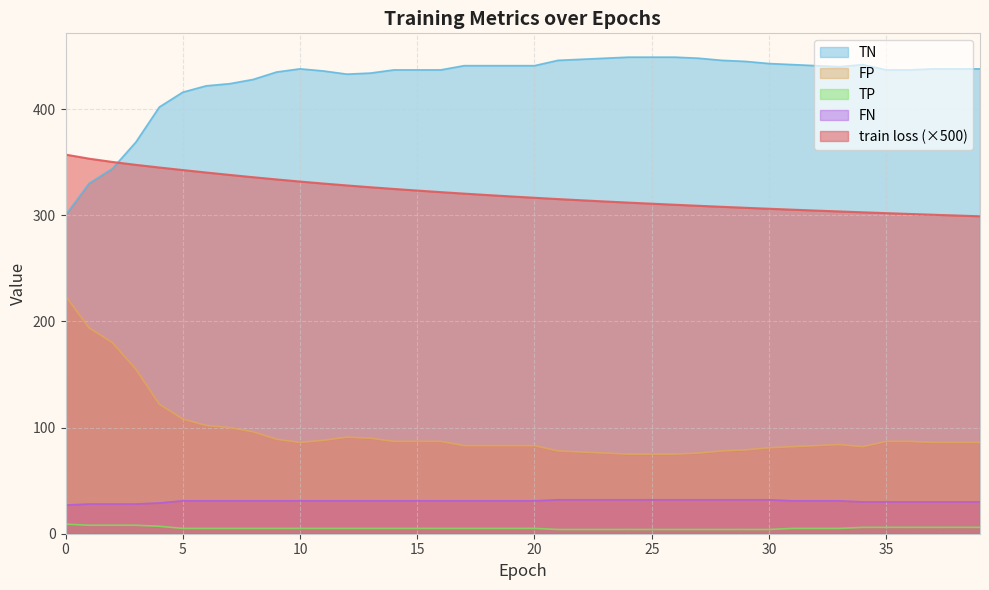

List the labels in order of TN value, smallest first.

0, 1, 2, 3, 4, 5, 6, 7, 8, 12, 13, 9, 11, 14, 15, 16, 35, 36, 10, 37, 38, 39, 33, 17, 18, 19, 20, 32, 31, 34, 30, 29, 21, 28, 22, 23, 27, 24, 25, 26